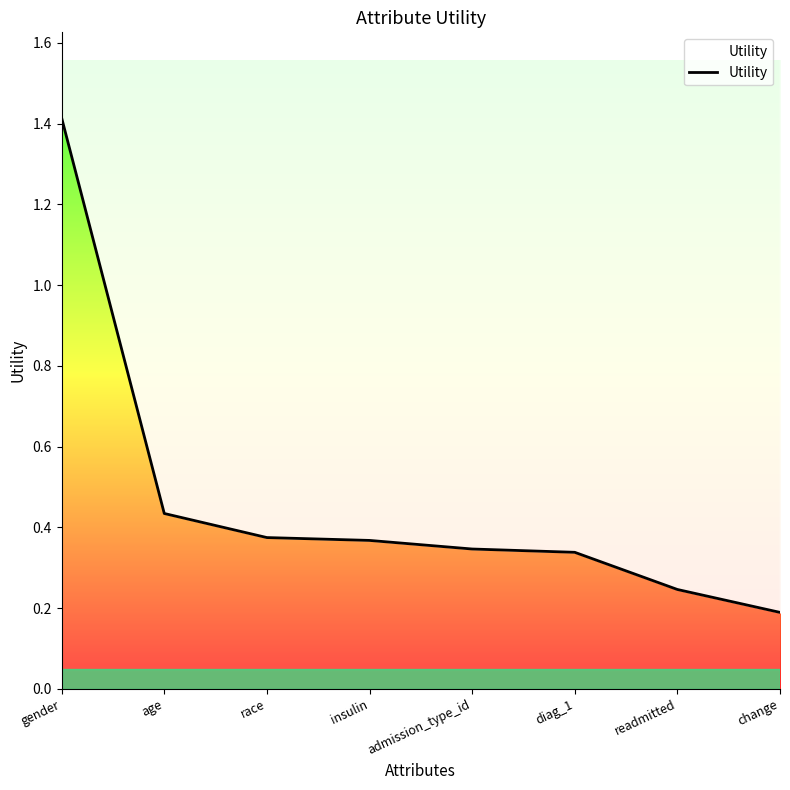

What position from the left is race?

3